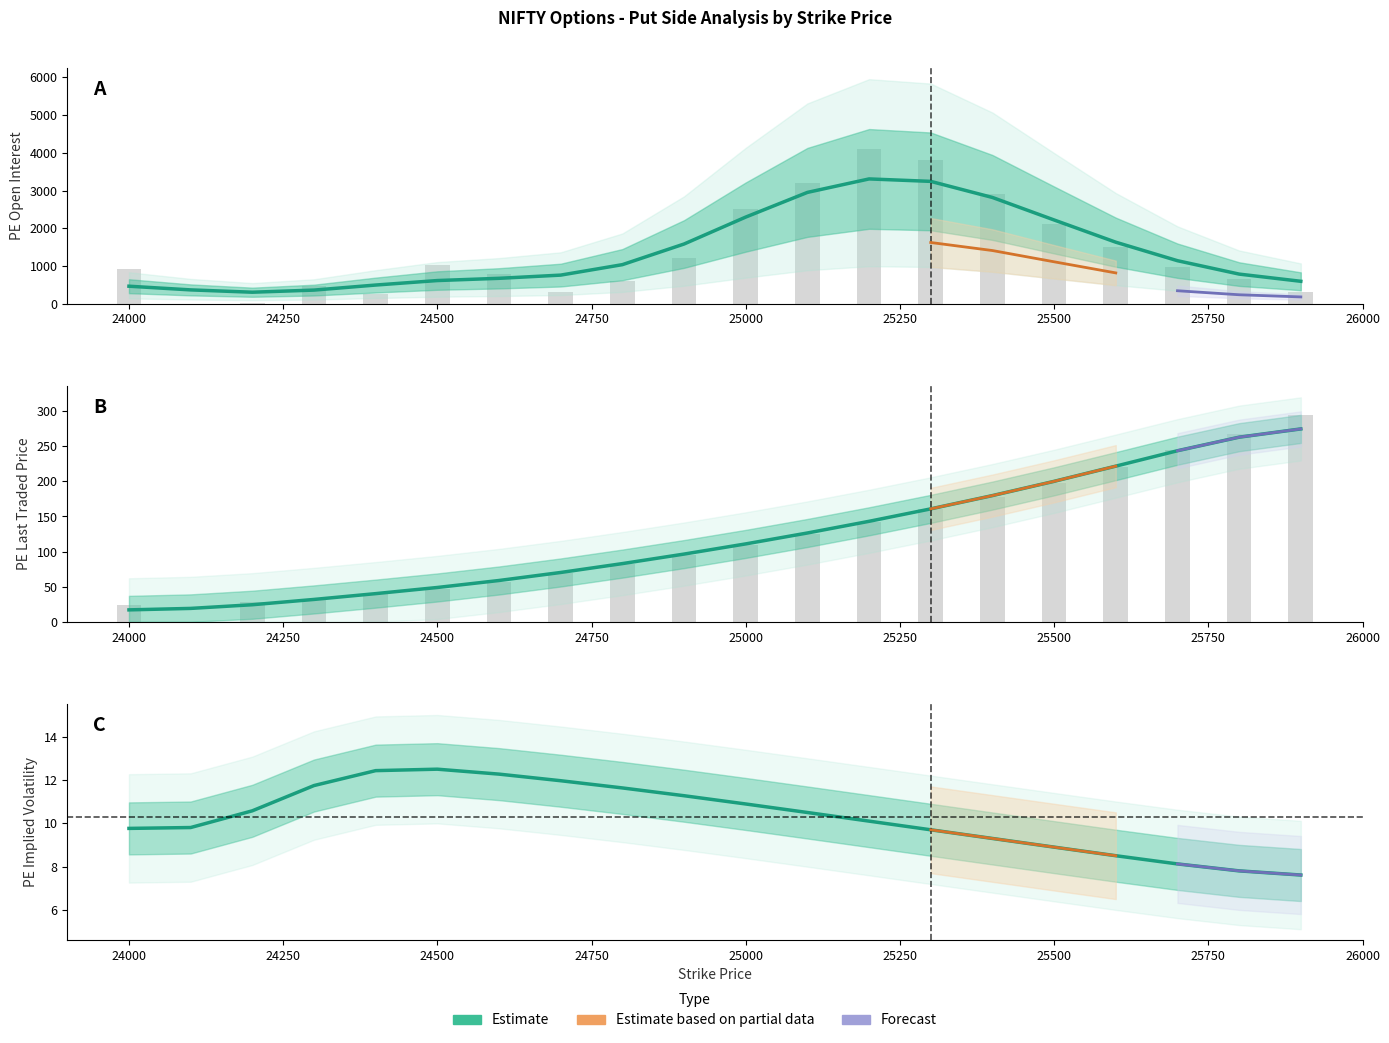

How many data points does each series have?

20